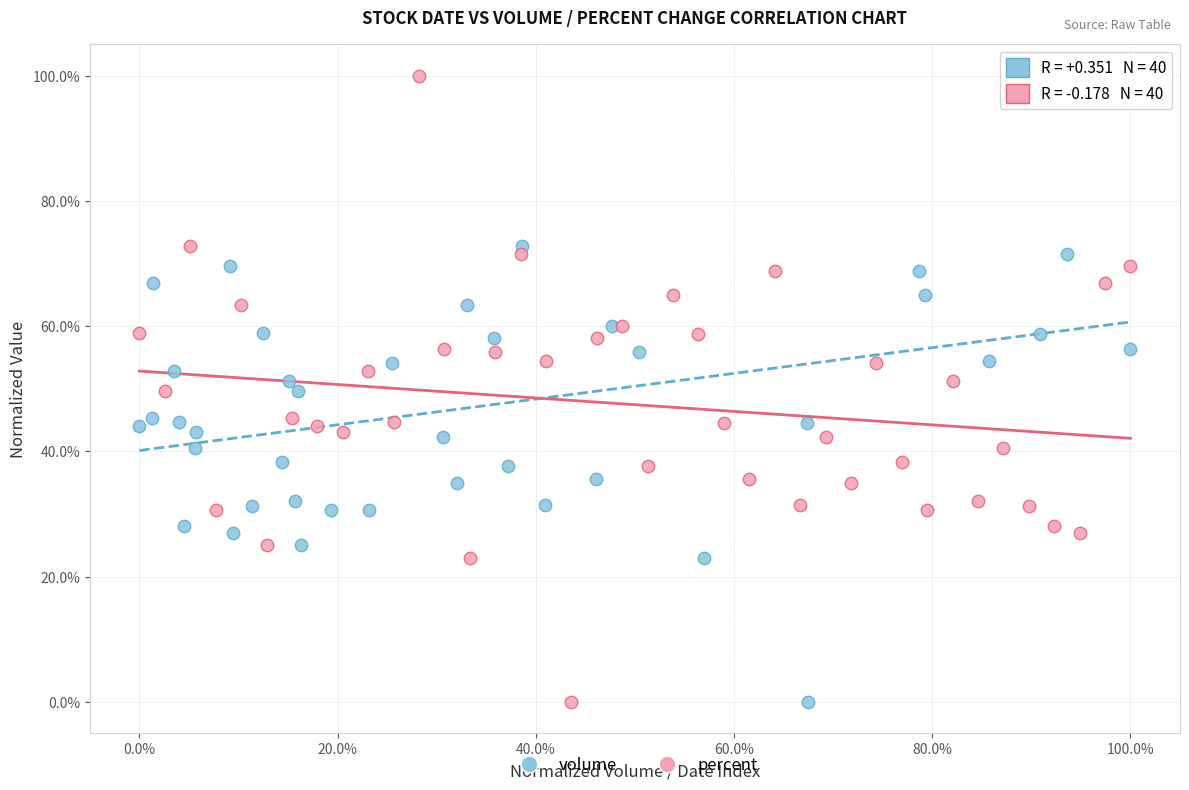

What are all the series names shown in the legend?

volume, percent